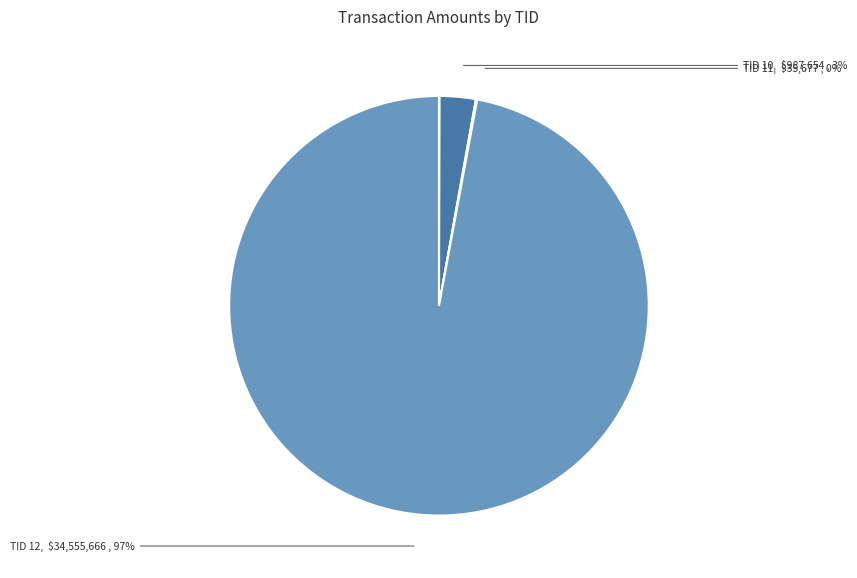

Which category has the biggest portion of the pie?

12